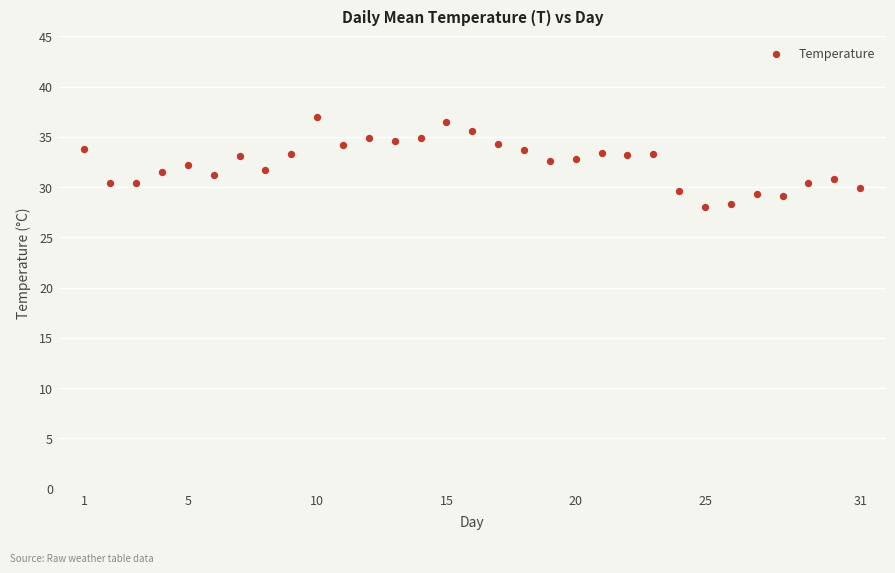

What is the range of Y values (max minus min)?

9.0